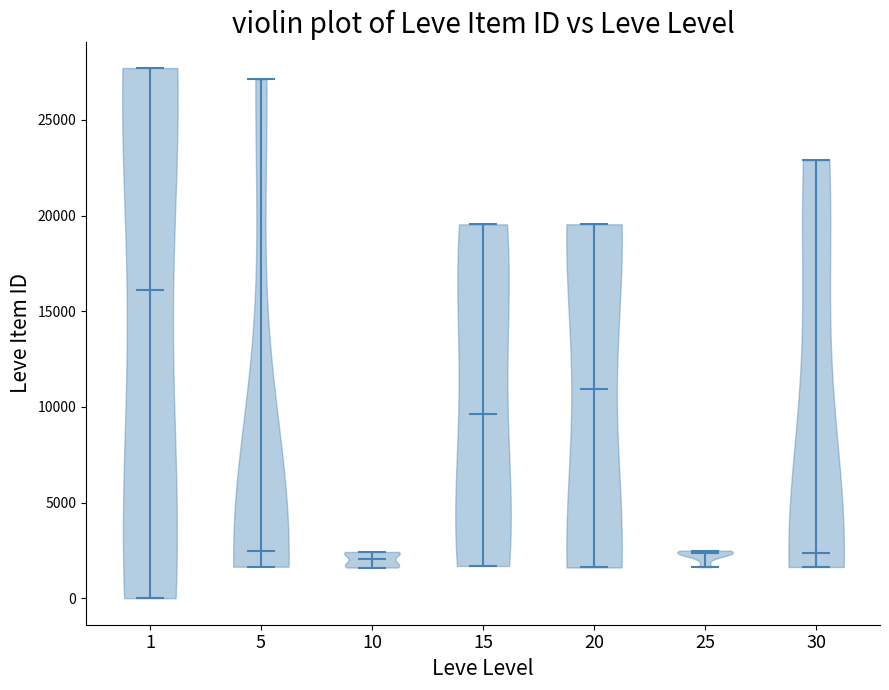

What is the lowest point the violin at x = 20 reaches on the y-axis? The values are not printed on the chart, so give them approximately, as read against the axis.

1500